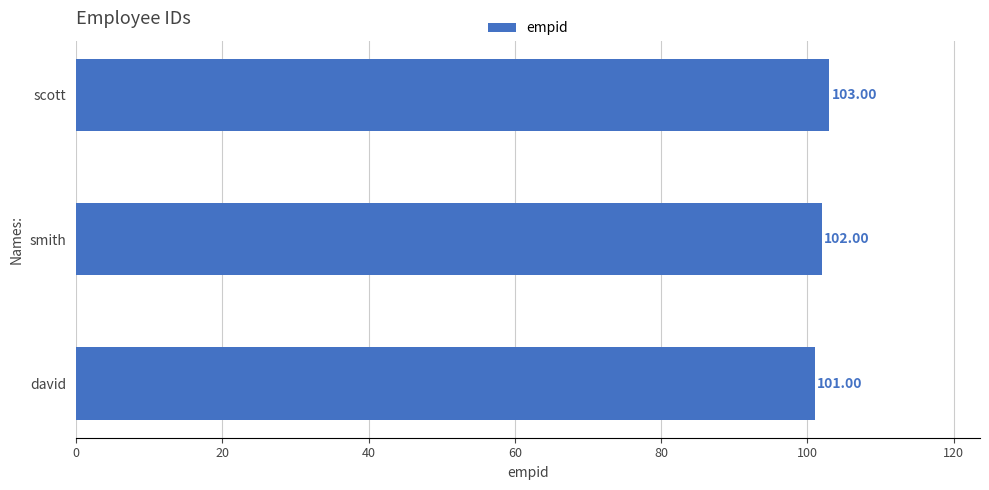

Approximately how many times larger is the value at smith compared to david?

1.0